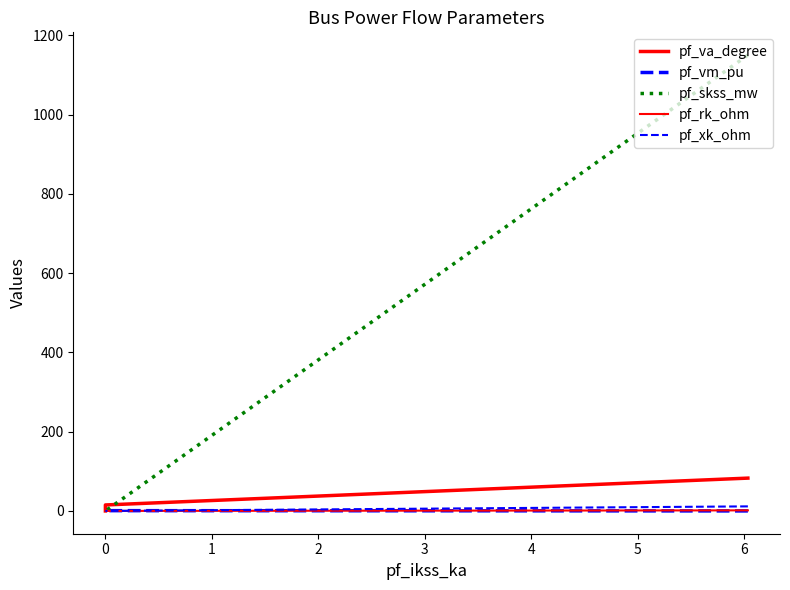

What are all the series names shown in the legend?

pf_va_degree, pf_vm_pu, pf_skss_mw, pf_rk_ohm, pf_xk_ohm